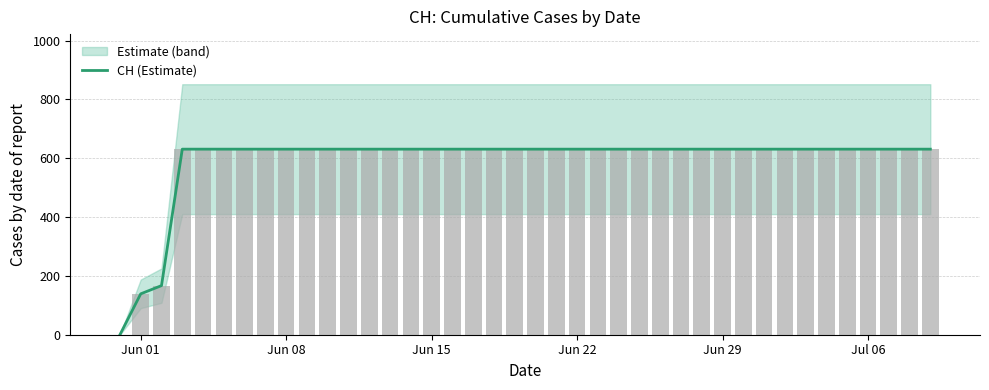

What position from the right is Jun 29?

11